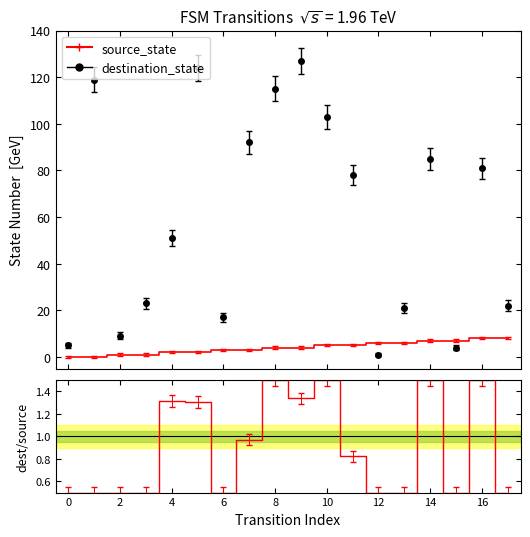

The source_state series shows 0.7 at 8. True or false?

False